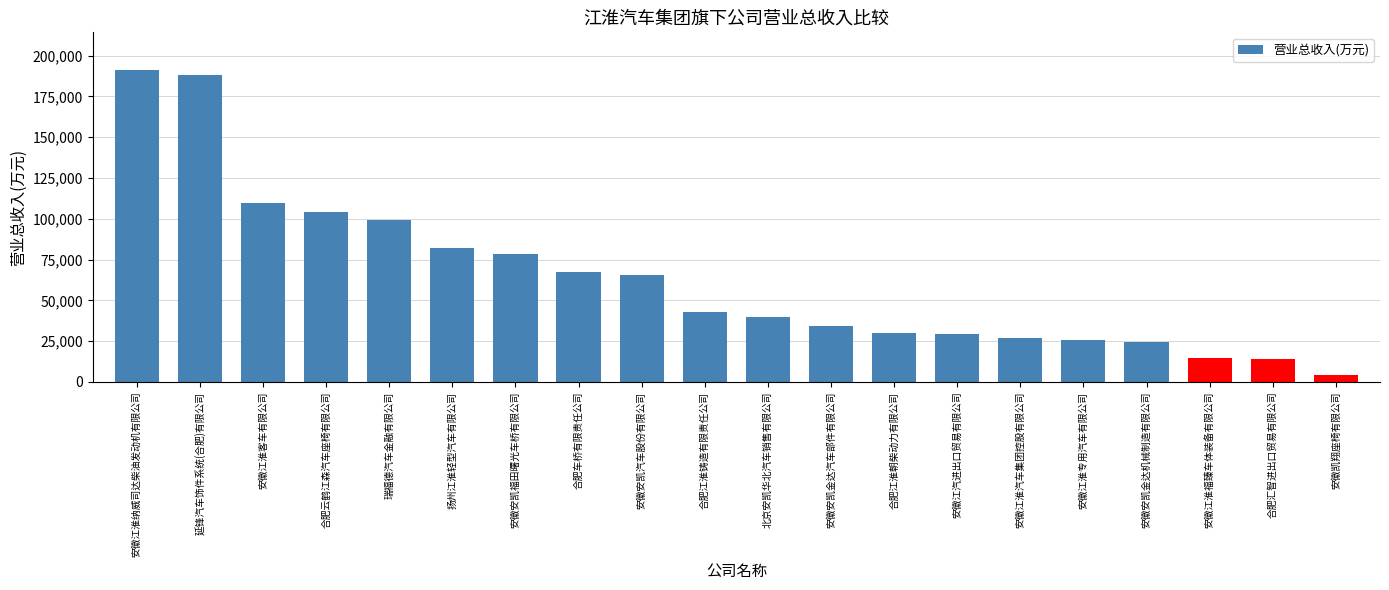

Approximately how many times larger is the value at 北京安凯华北汽车销售有限公司 compared to 安徽安凯福田曙光车桥有限公司?

0.5